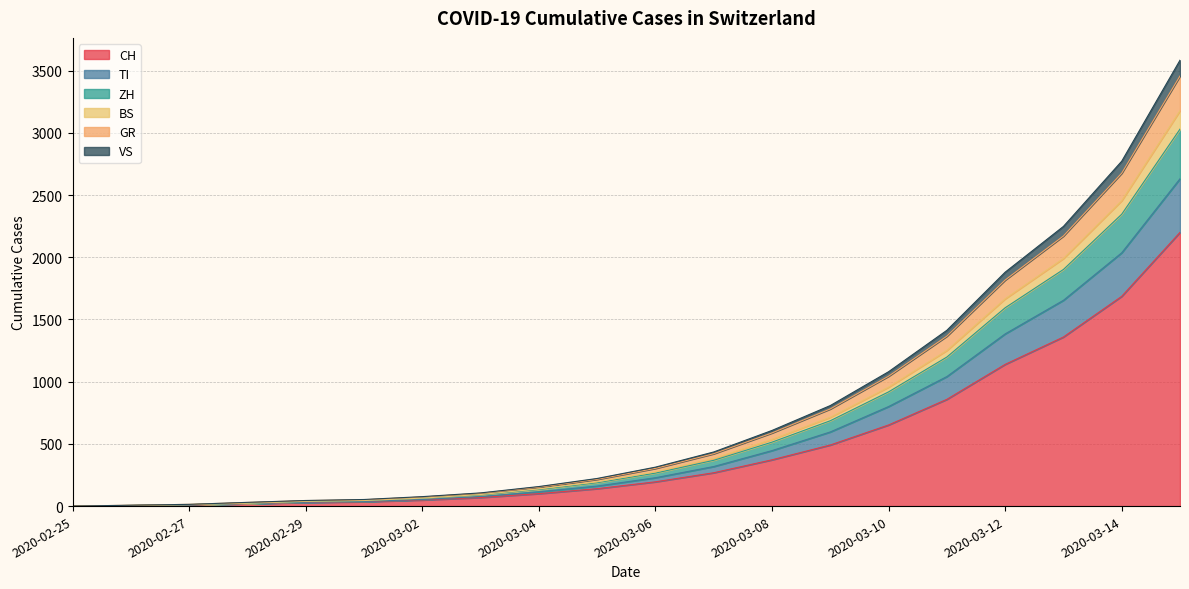

What is the difference between the highest and lowest values at 2020-03-13?

889